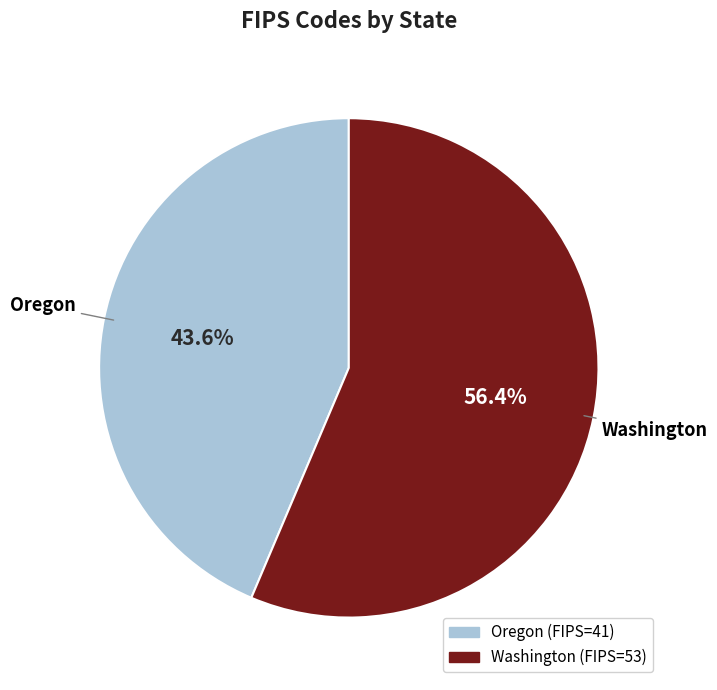

What portion of the pie excludes Washington?

43.6%